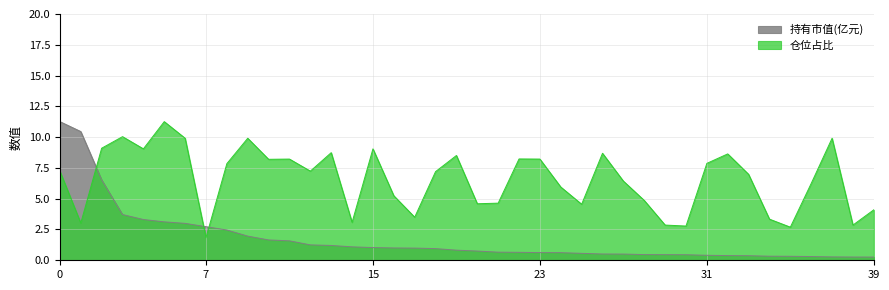

Is it true that 仓位占比 equals 12.3 at 33?

False